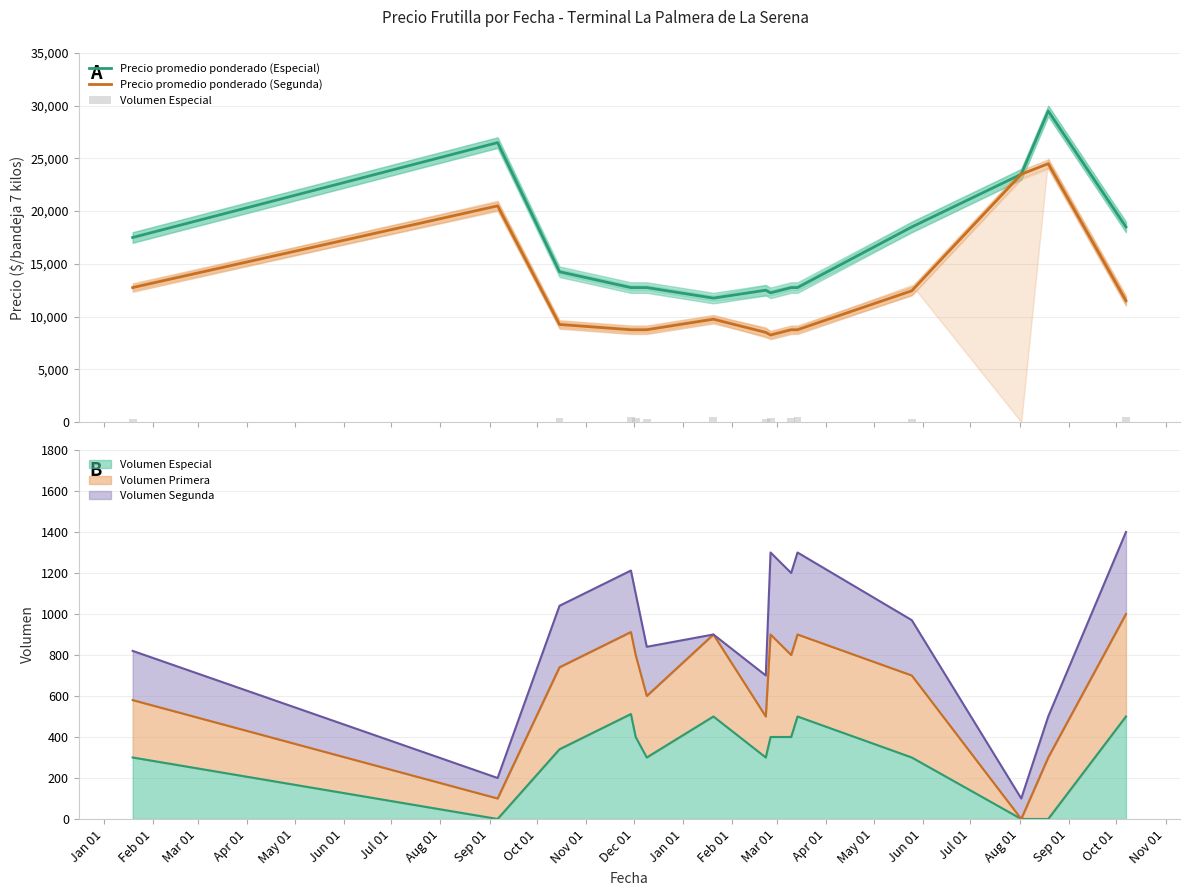

What is the difference between the second highest and minimum values in the Volumen Especial series?

500